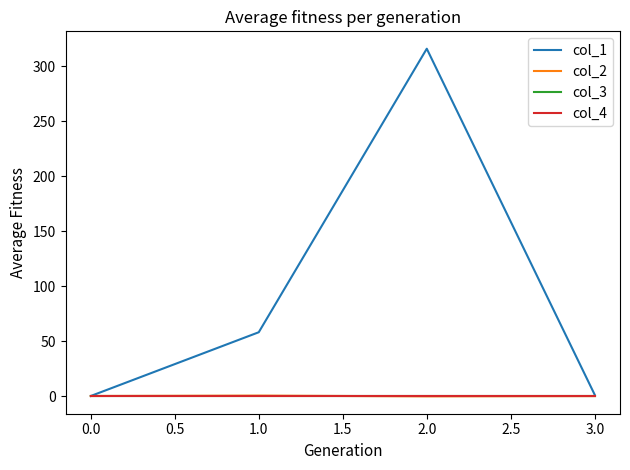

True or false: col_2 and col_1 cross at least once.

False